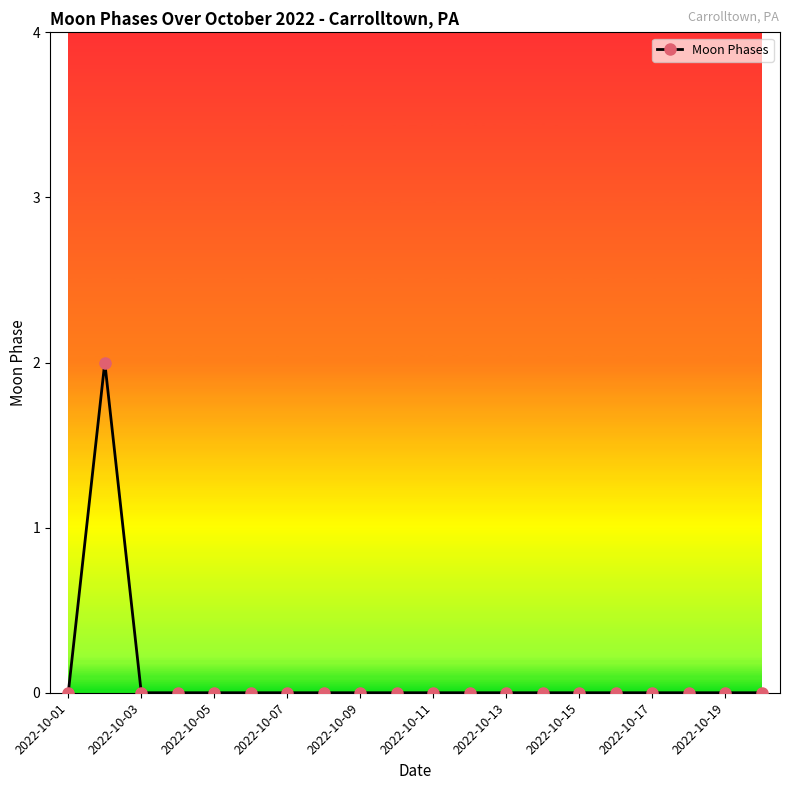

Reading right to left, transcribe all the data shown in this chart.

0	0	0	0	0	0	0	0	0	0	0	0	0	0	0	0	0	0	2	0